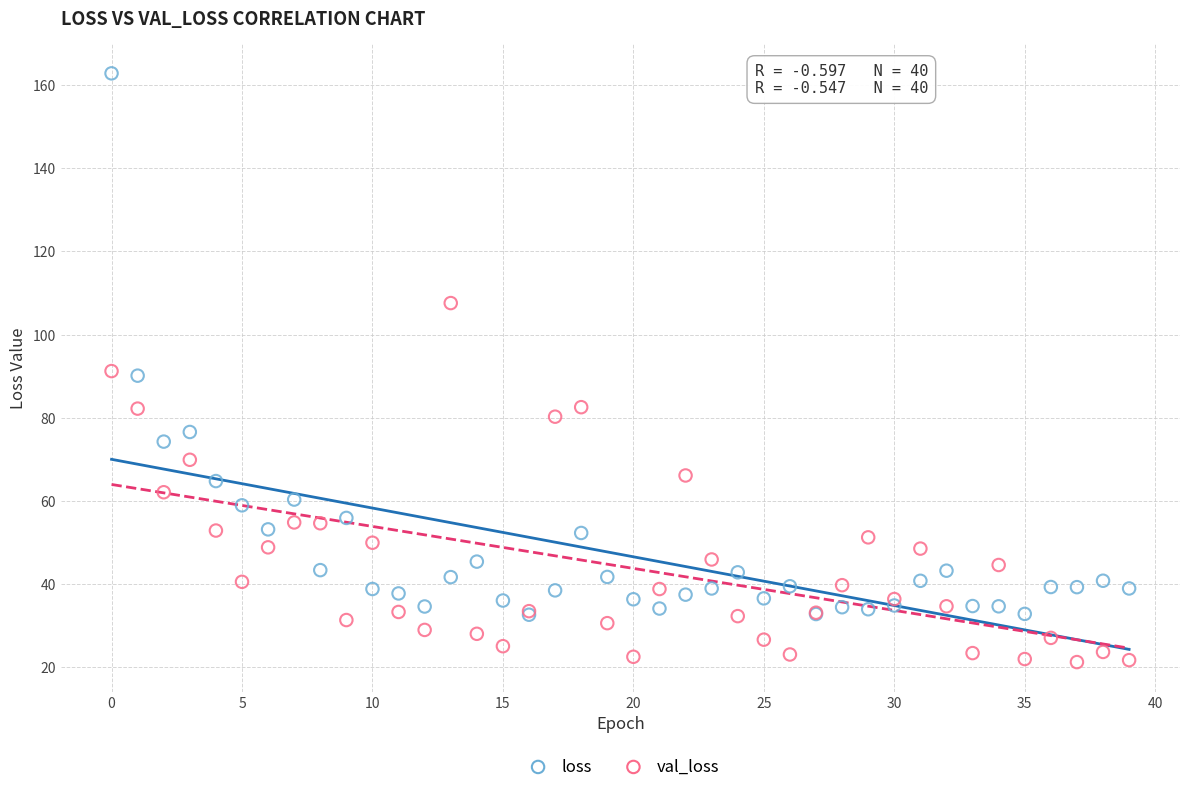

Which series reaches the minimum Y coordinate?

val_loss